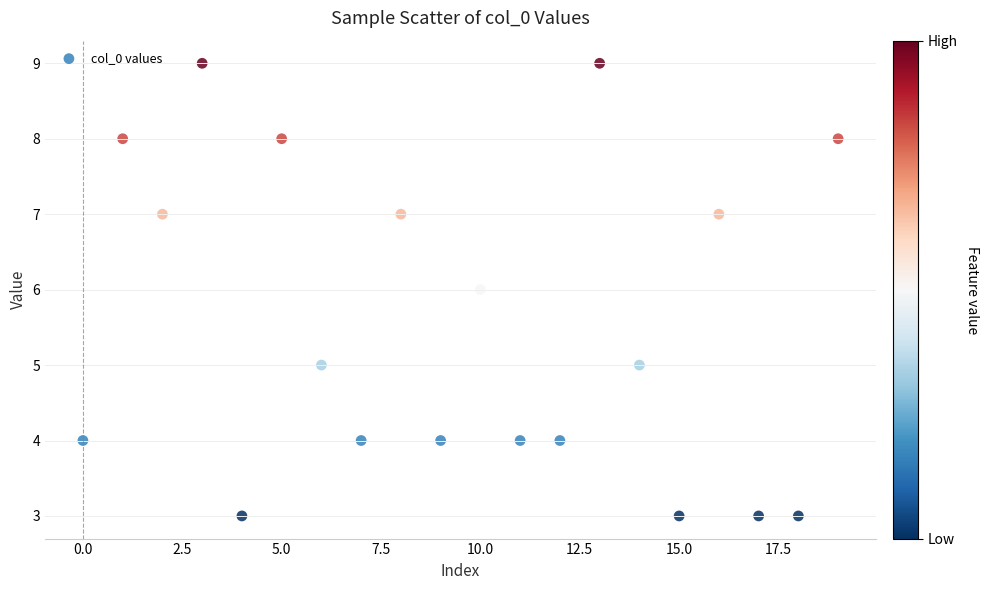

What is the range of Y values (max minus min)?

6